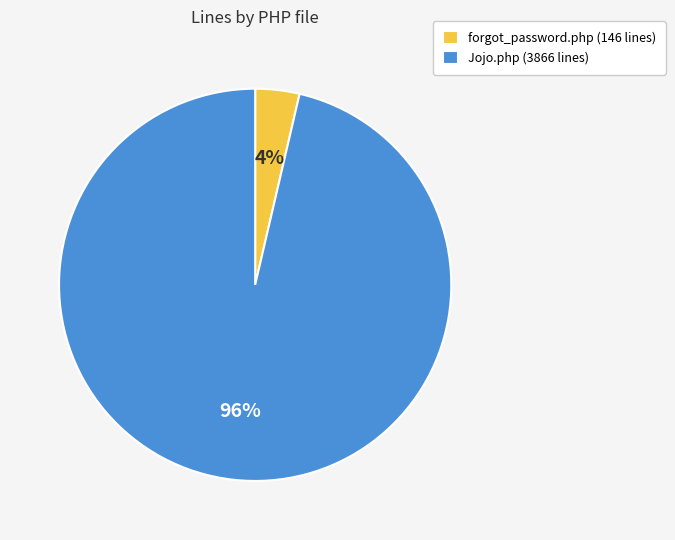

Count the number of slices in the pie.

2